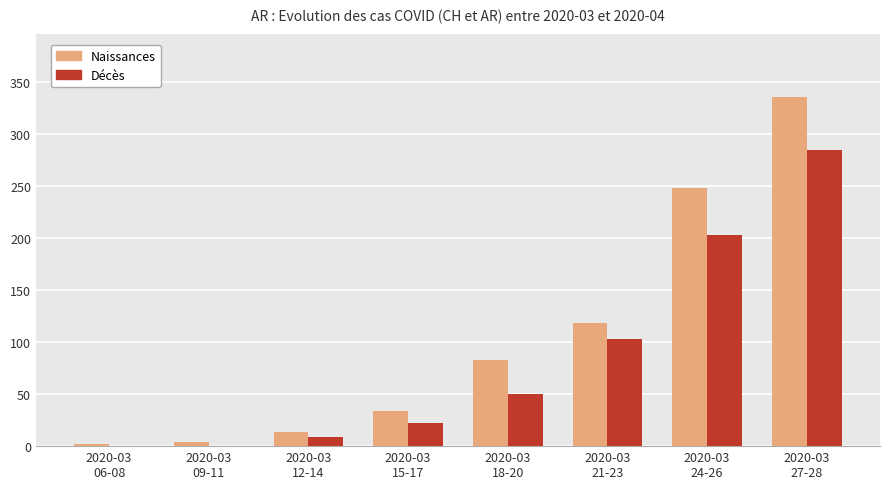

At which category is the sum across all series the highest?

2020-03
27-28